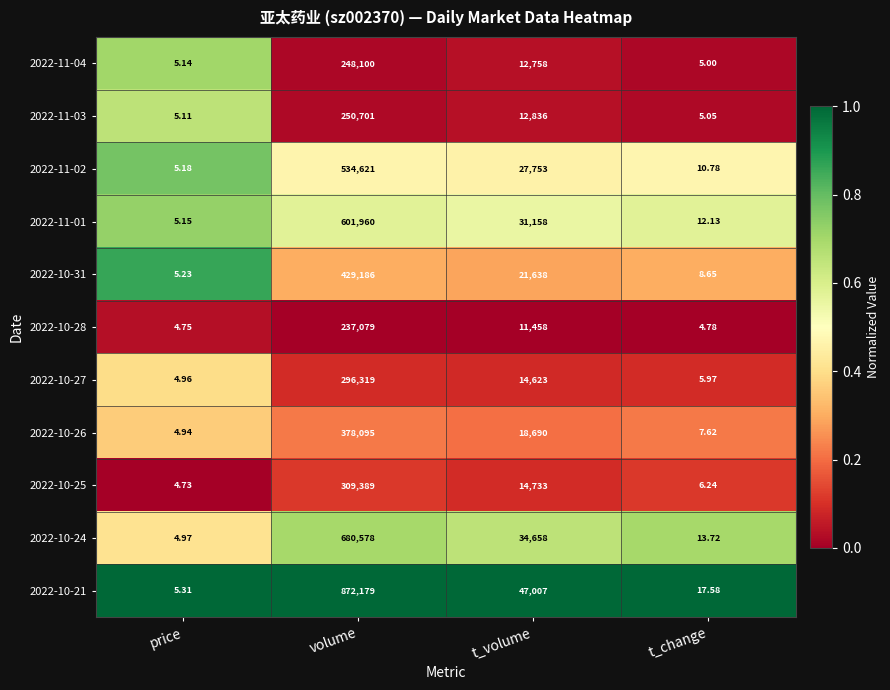

At which category is the sum across all series the highest?

volume